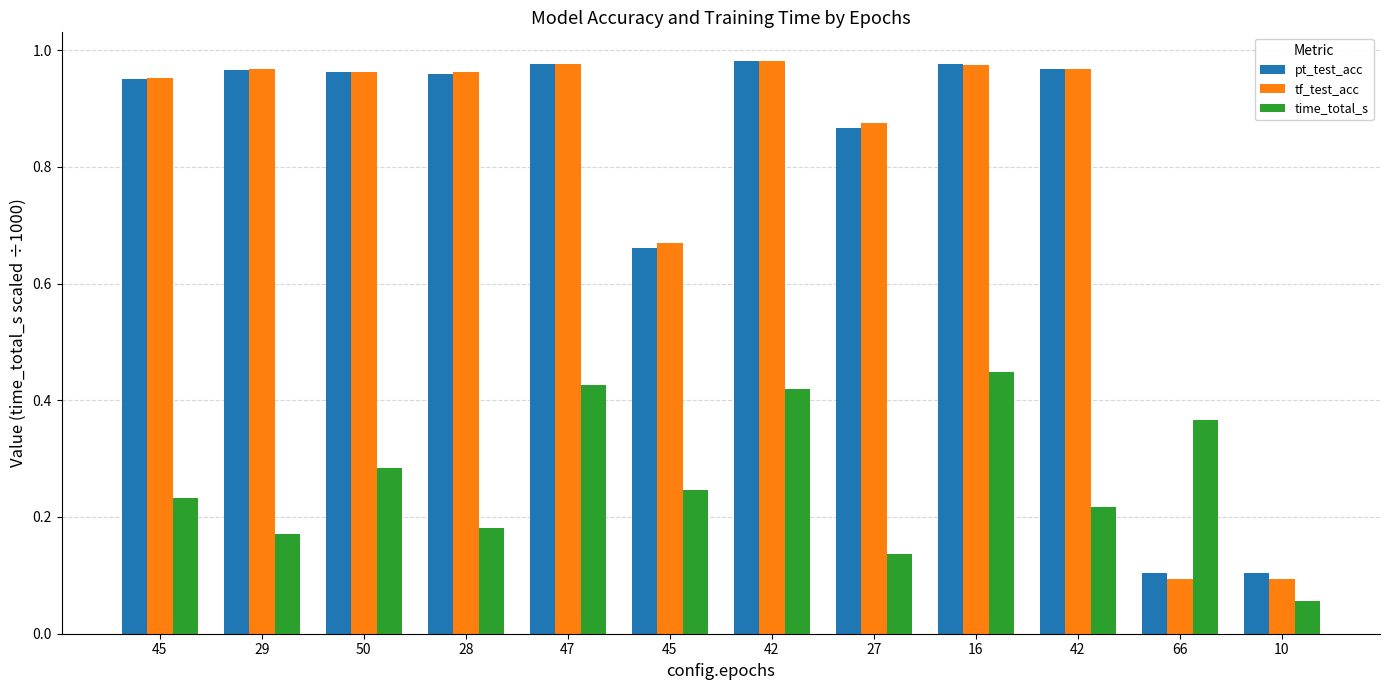

What is the highest value of the tf_test_acc series?

1.0